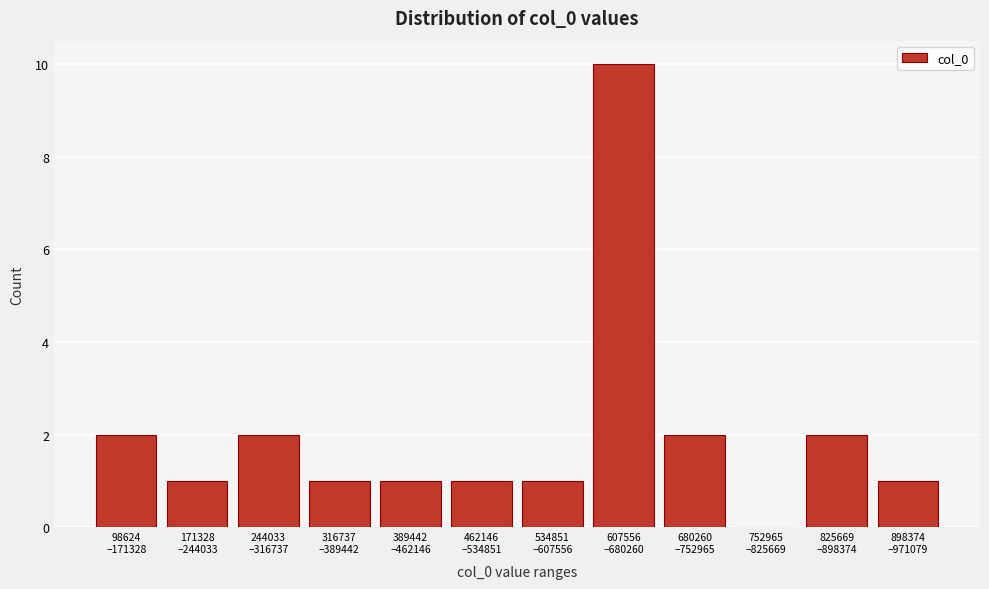

What is the greatest value displayed?

10